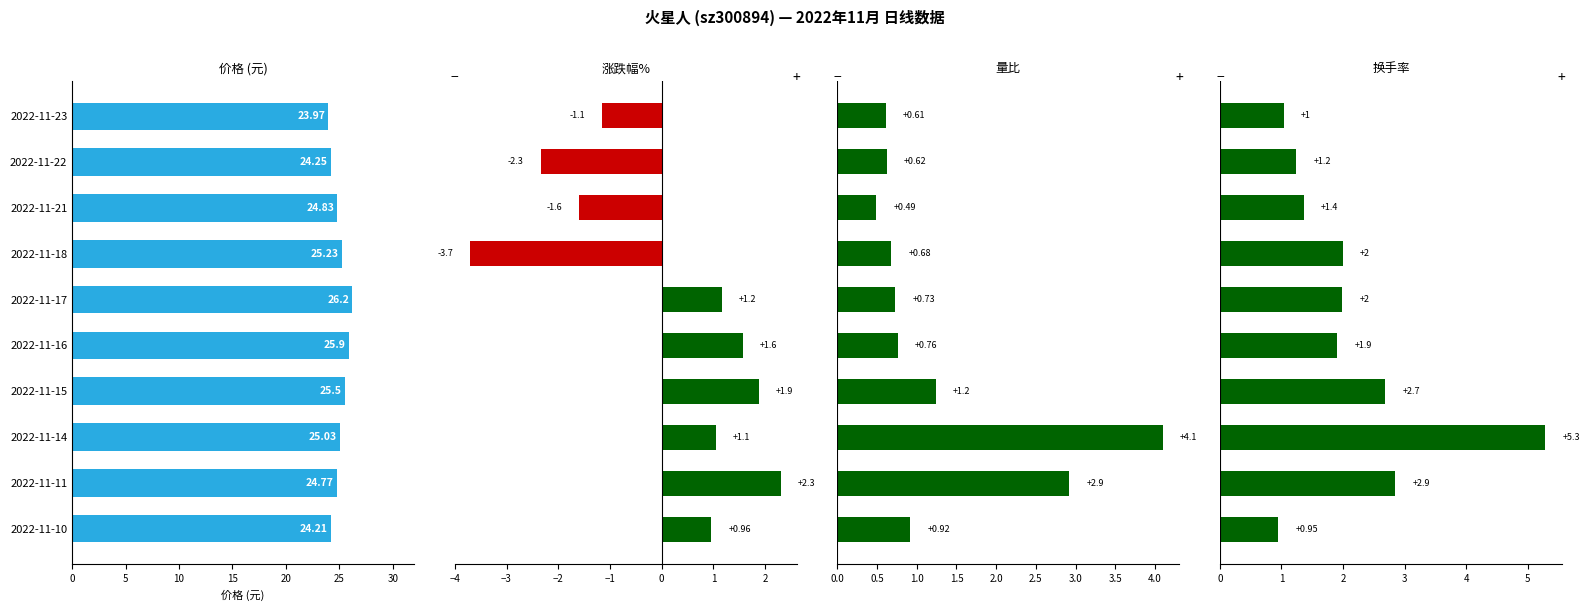

How many bars are there in total?

40